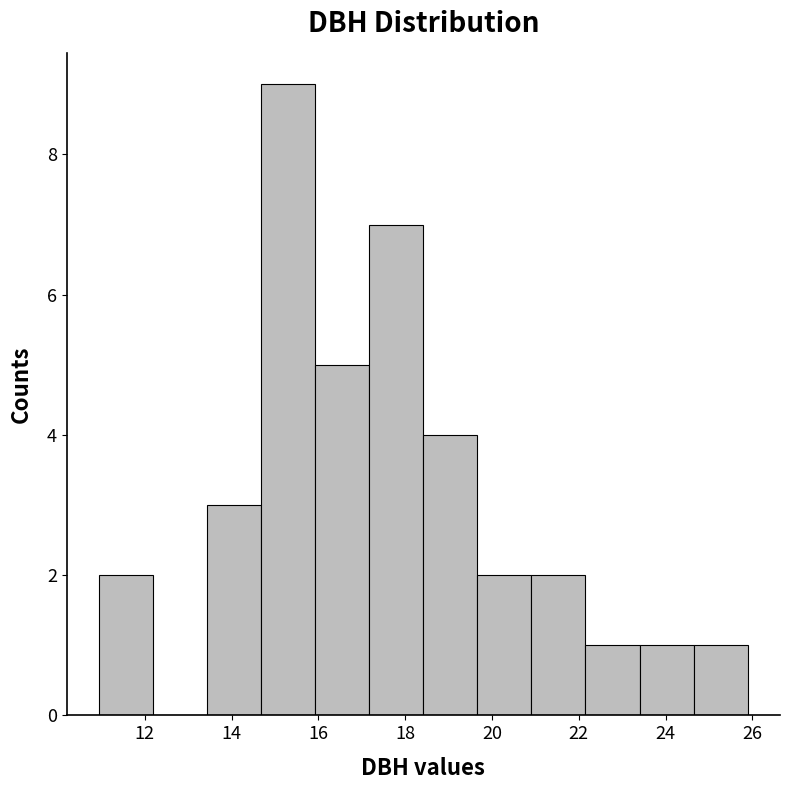

How tall is the bar that spans 19.6 to 21.0 on the x-axis? Neither the bar edges nor the heights are printed on the chart, so give them approximately, as read against the axes.

2